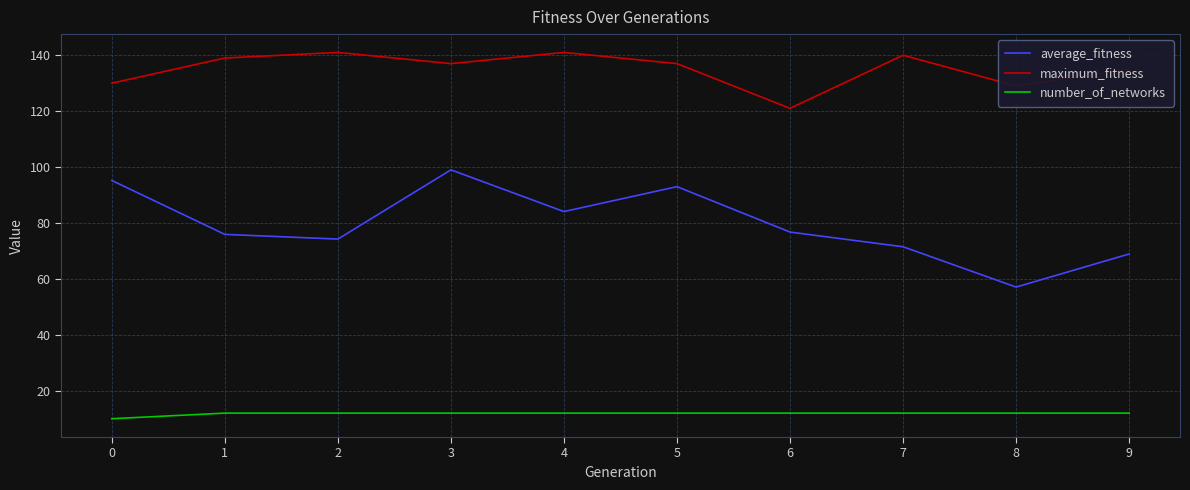

What is the smallest value displayed?

10.0